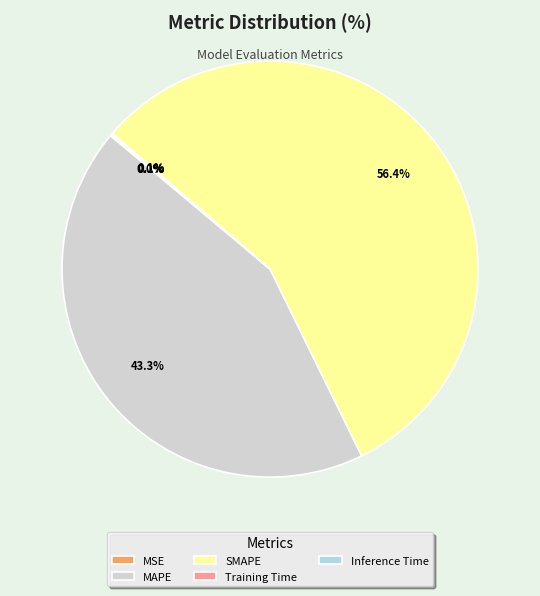

What is the largest slice in the pie chart?

SMAPE